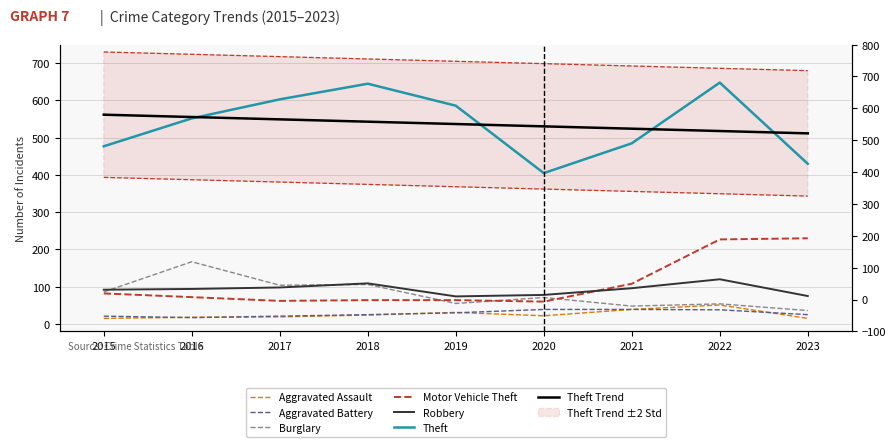

What is the maximum value for Burglary?

167